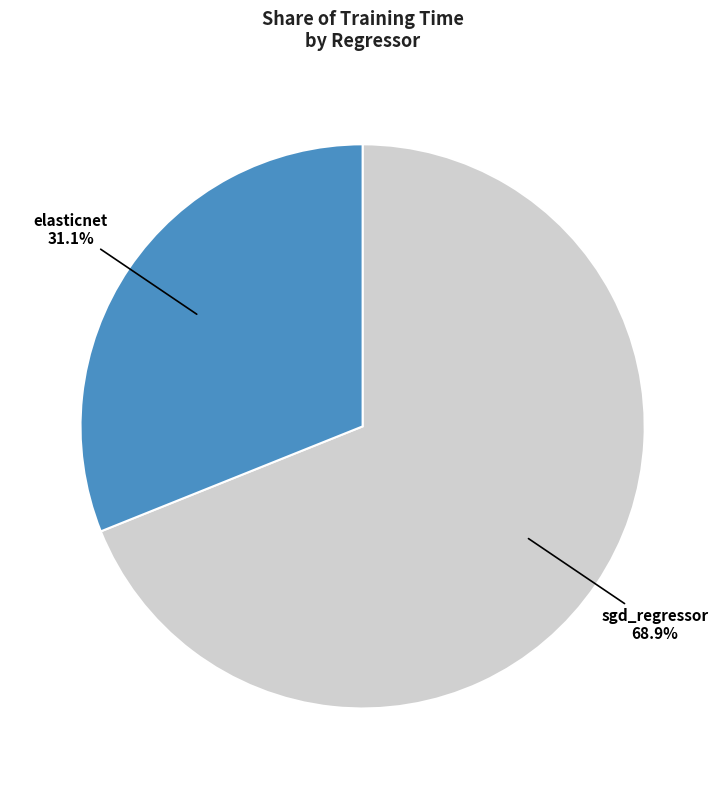

How many segments does this pie chart have?

2